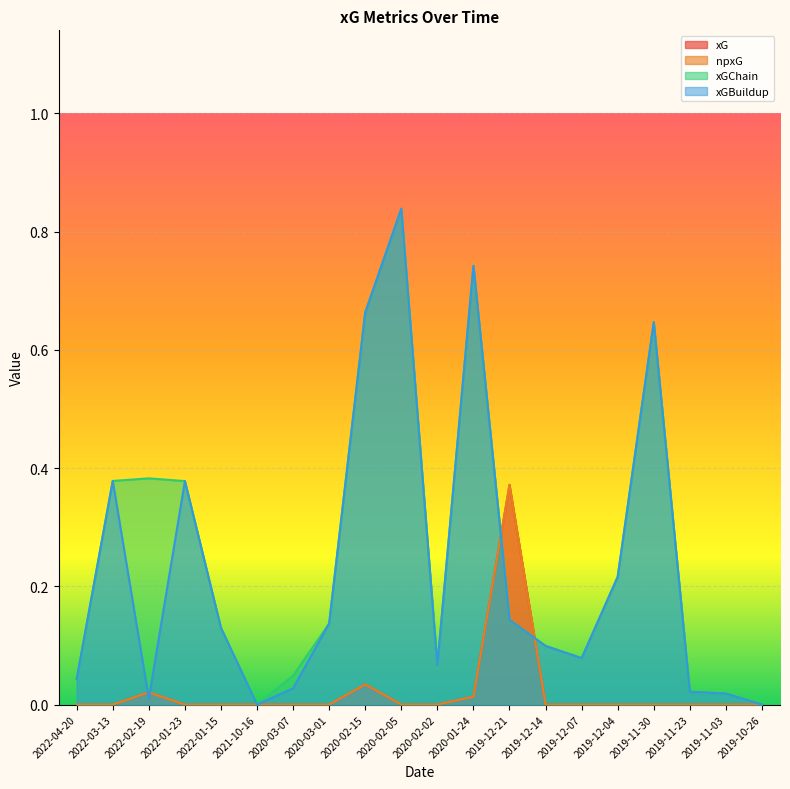

Reading left to right, transcribe all the data shown in this chart.

xG: 0.0	0.0	0.0	0.0	0.0	0.0	0.0	0.0	0.0	0.0	0.0	0.0	0.4	0.0	0.0	0.0	0.0	0.0	0.0	0.0
npxG: 0.0	0.0	0.0	0.0	0.0	0.0	0.0	0.0	0.0	0.0	0.0	0.0	0.4	0.0	0.0	0.0	0.0	0.0	0.0	0.0
xGChain: 0.0	0.4	0.4	0.4	0.1	0.0	0.0	0.1	0.7	0.8	0.1	0.7	0.1	0.1	0.1	0.2	0.6	0.0	0.0	0.0
xGBuildup: 0.0	0.4	0.0	0.4	0.1	0.0	0.0	0.1	0.7	0.8	0.1	0.7	0.1	0.1	0.1	0.2	0.6	0.0	0.0	0.0